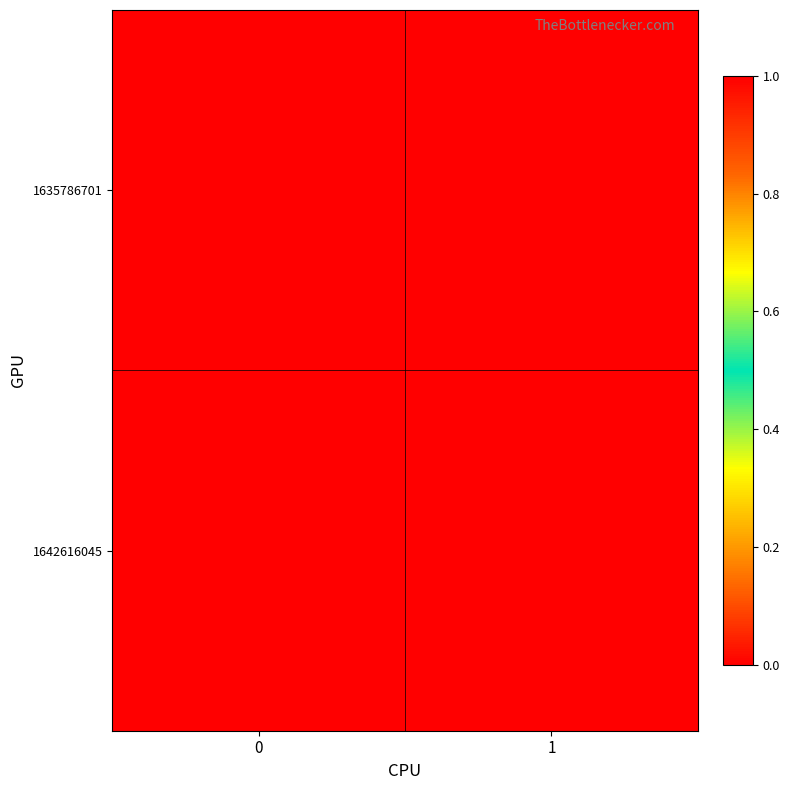

Rank the series at 1 from highest to lowest value.

1635786701, 1642616045